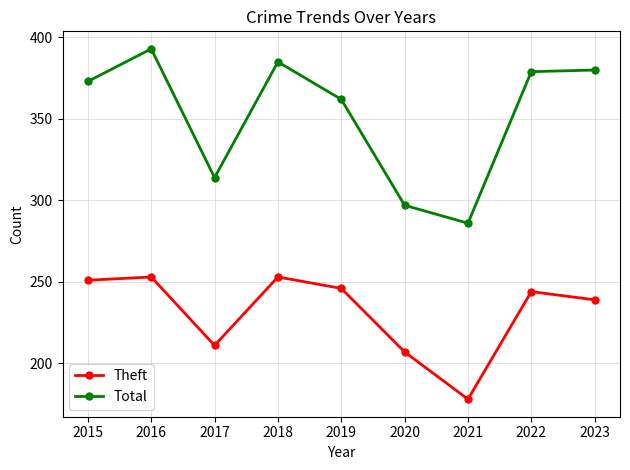

How many interior local peaks does the Theft series have?

3